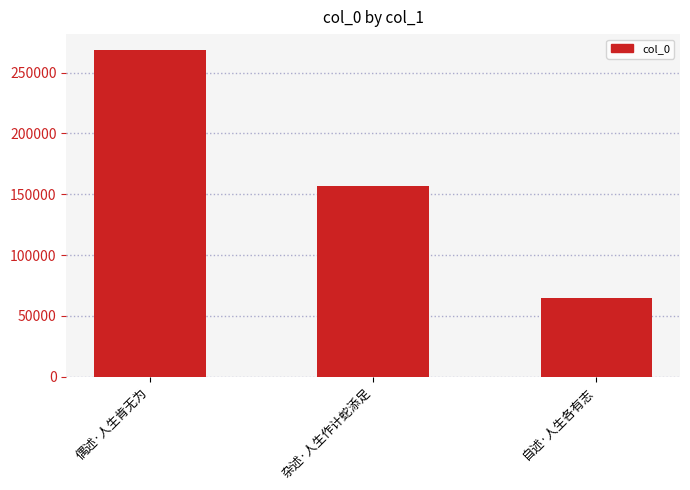

Does the chart contain stacked bars?

No